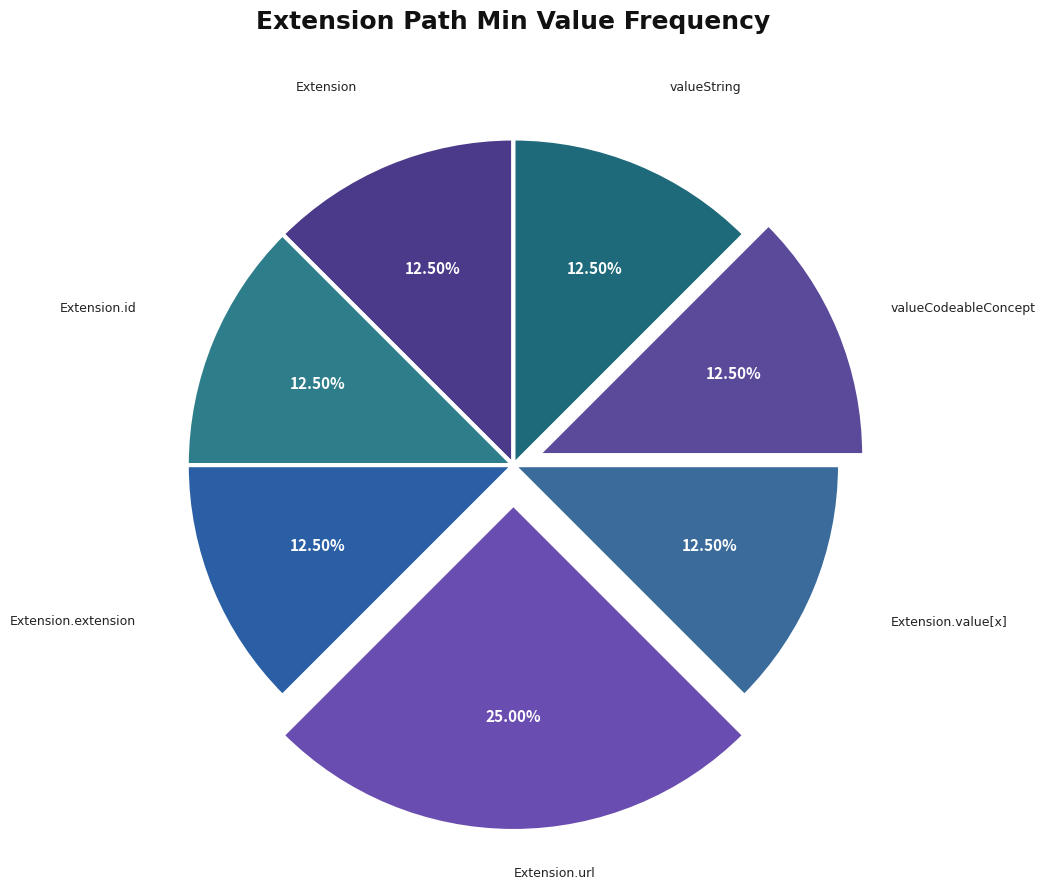

How many slices are in this pie chart?

7